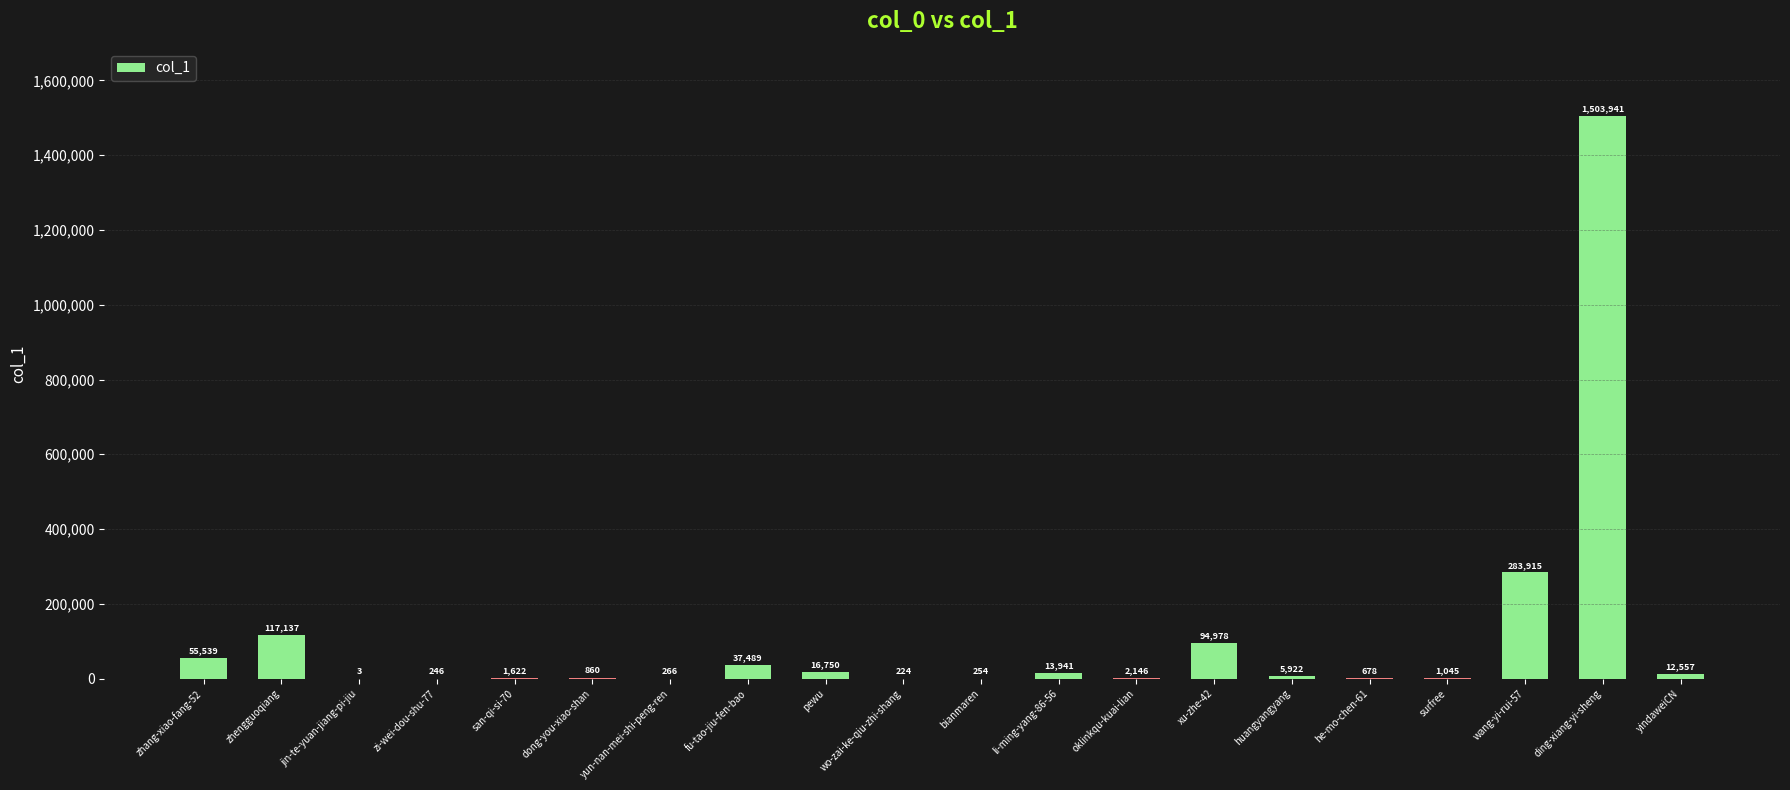

True or false: the data shows 224 at wo-zai-ke-qiu-zhi-shang.

True